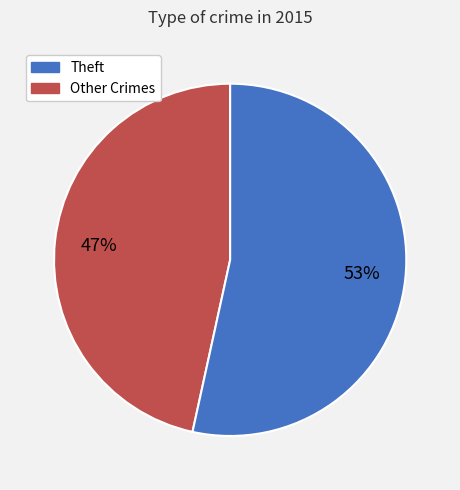

Is there a majority slice in this chart?

Yes